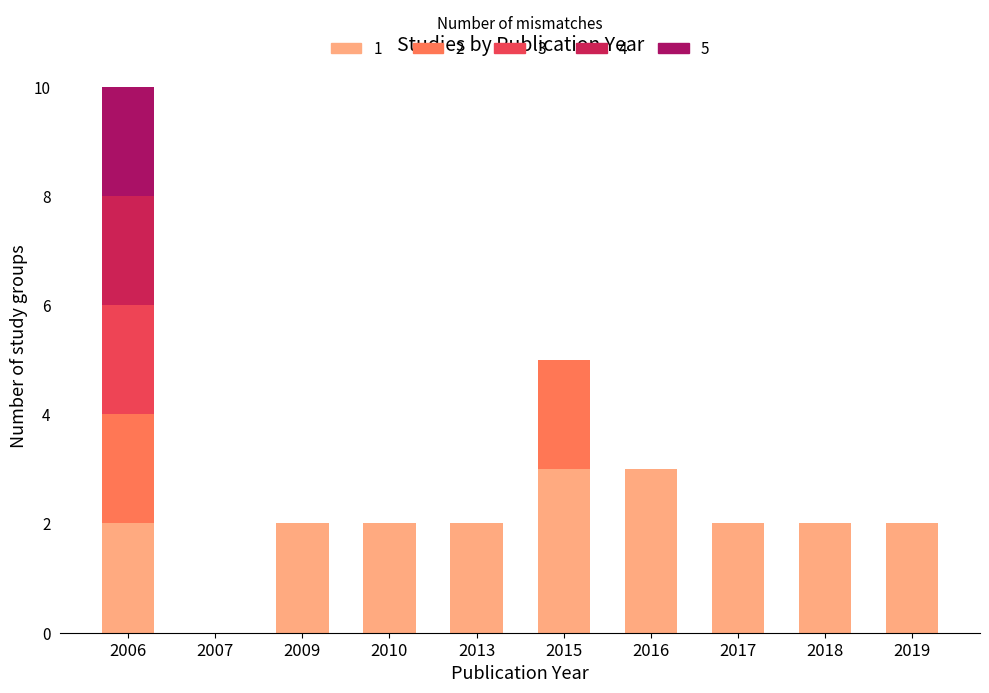

At which category is the sum across all series the highest?

2006